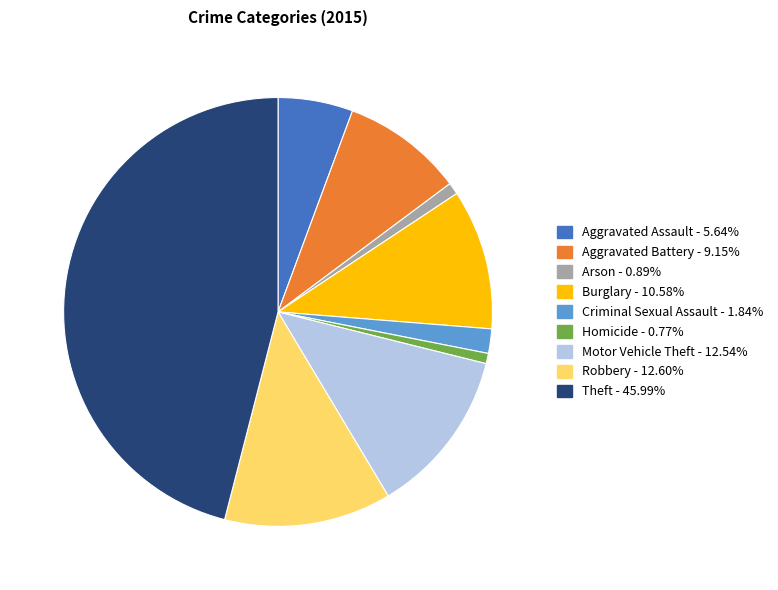

Is the sum of Arson - 0.89% and Aggravated Battery - 9.15% greater than half?

No